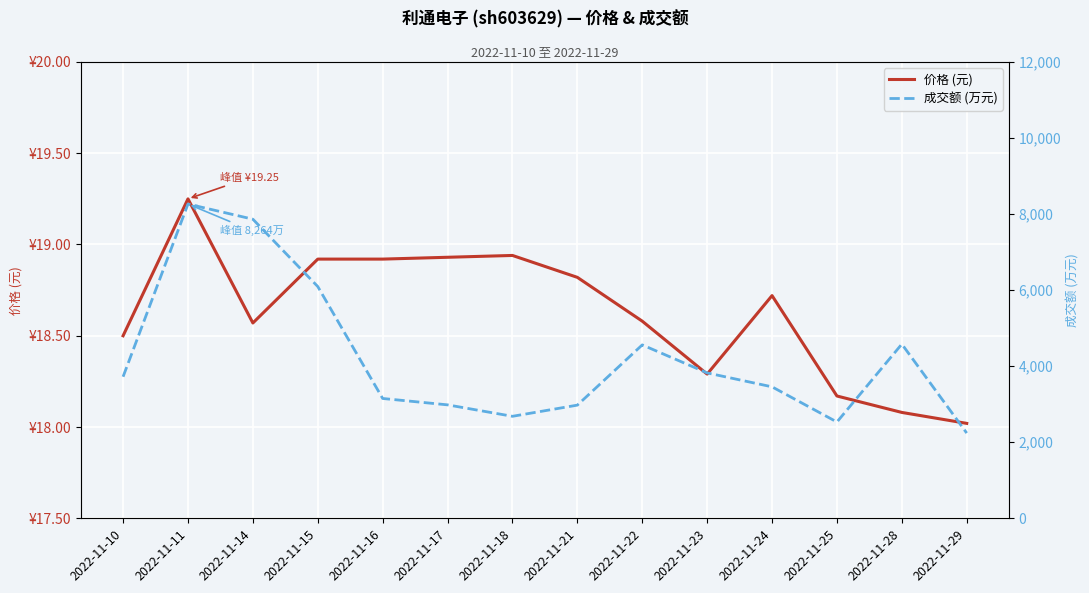

Reading left to right, extract all data points from this chart.

价格 (元): 18.5	19.2	18.6	18.9	18.9	18.9	18.9	18.8	18.6	18.3	18.7	18.2	18.1	18.0
成交额 (万元): 3723.0	8264.0	7865.0	6094.0	3151.0	2983.0	2682.0	2976.0	4560.0	3823.0	3457.0	2532.0	4581.0	2241.0